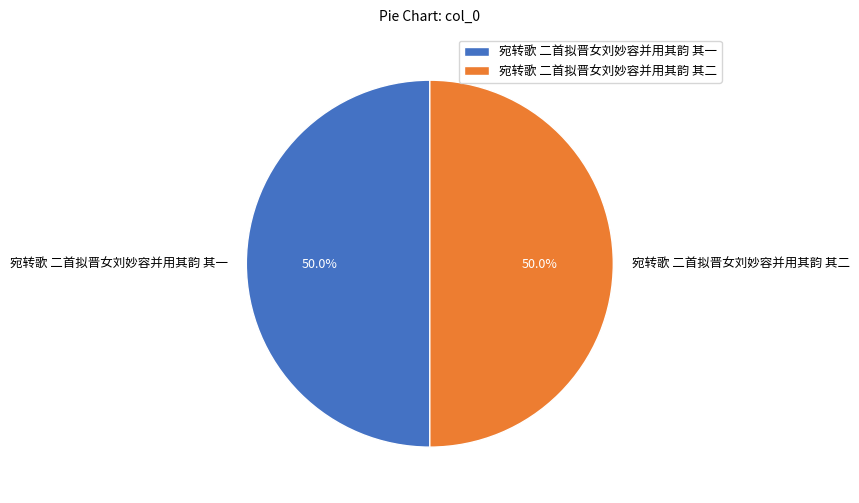

Count the number of slices in the pie.

2